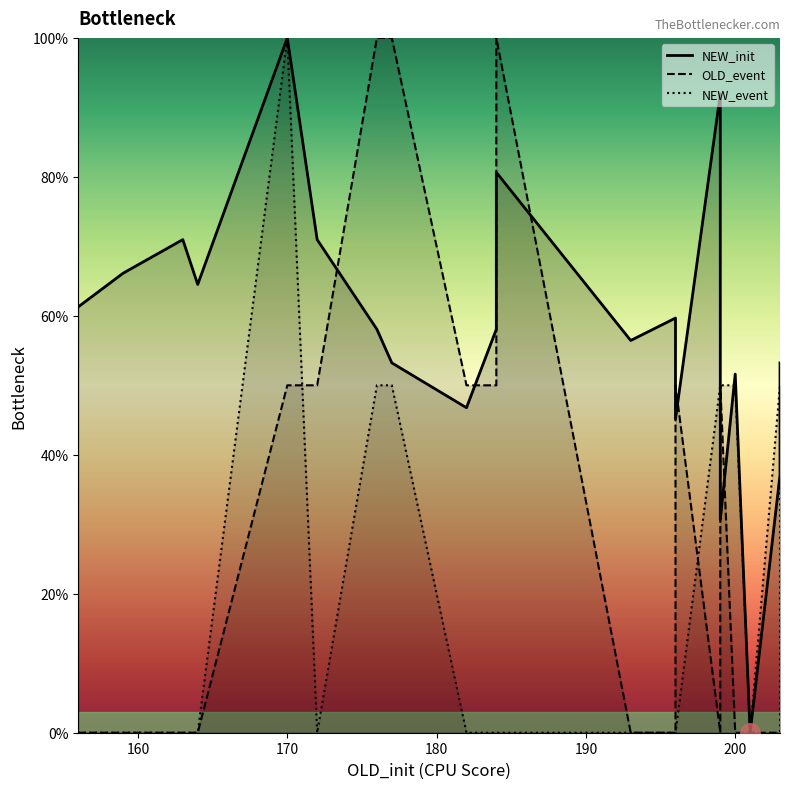

How many lines are shown in the chart?

3